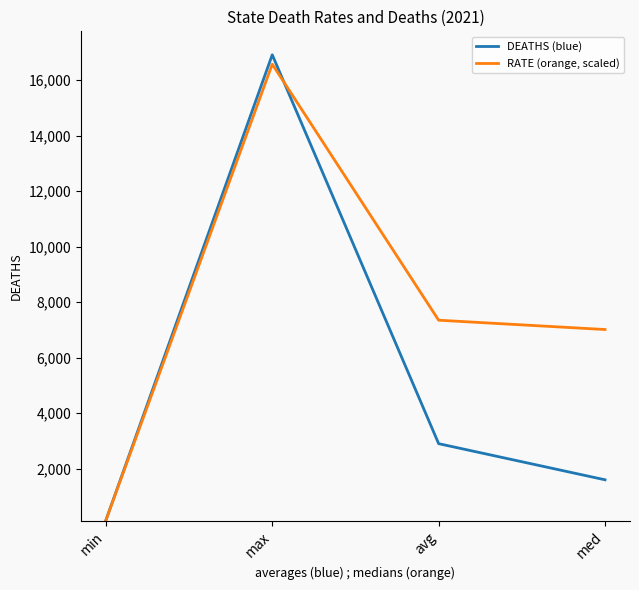

What is the difference between the highest and lowest values at max?

338.2